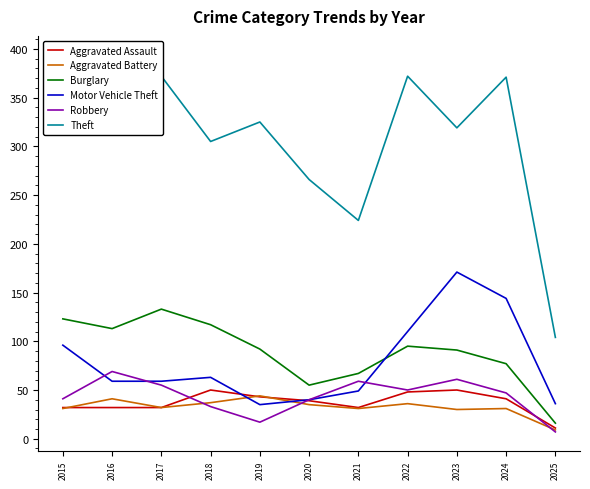

At which category is the sum across all series the highest?

2023